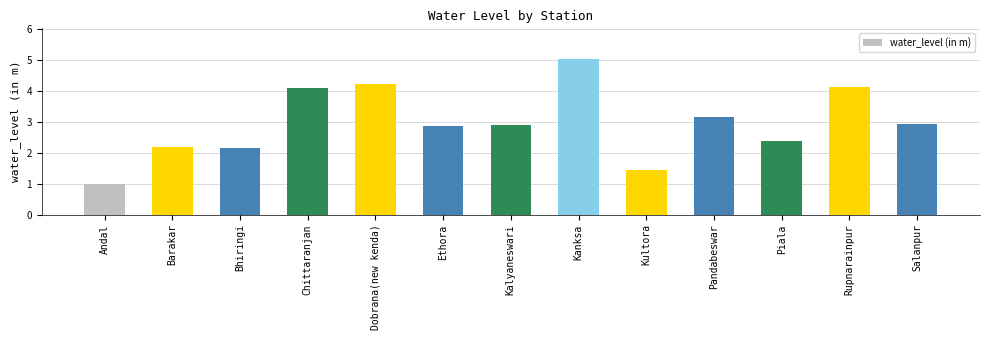

What is the minimum value shown in the chart?

1.0